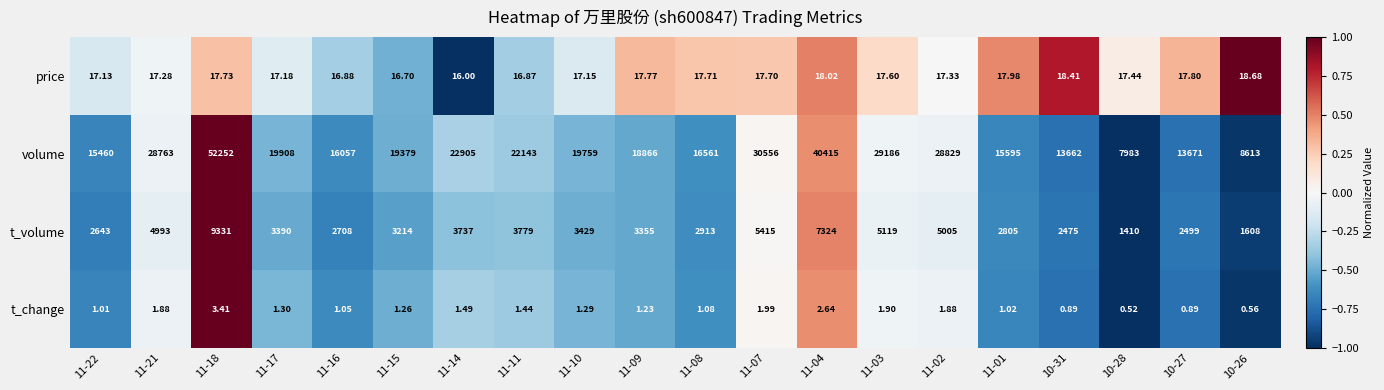

Between 11-11 and 10-31, which series saw the biggest shift?

volume